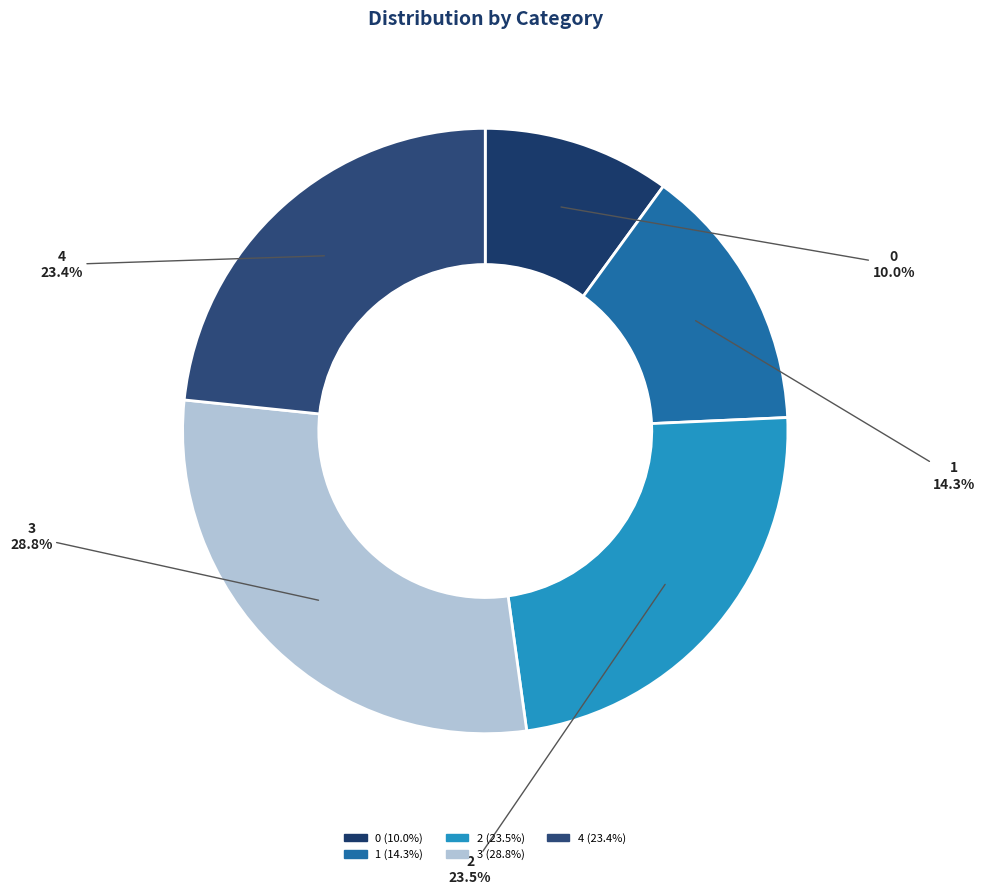

To the nearest percent, what is the average slice percentage?

20%